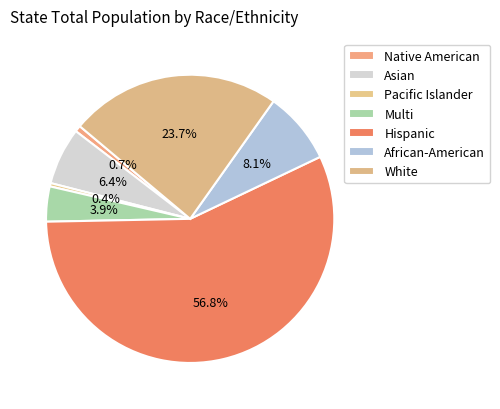

True or false: Hispanic accounts for 63% of the total.

False